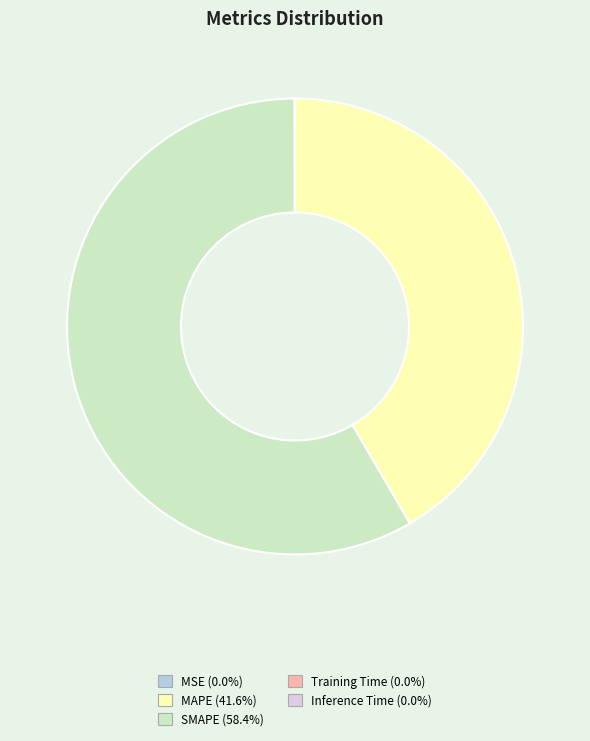

Which slice represents more than half of the pie?

SMAPE